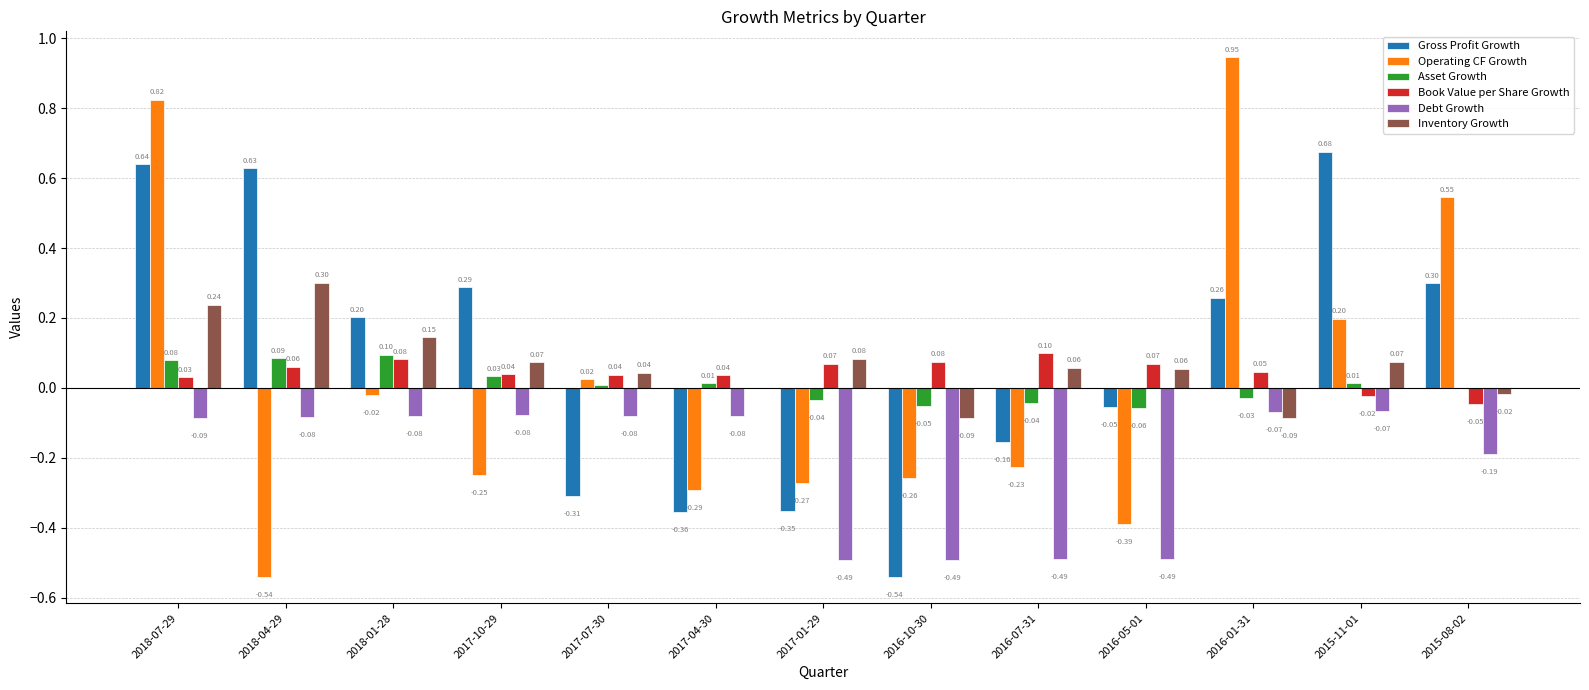

Between 2018-04-29 and 2017-01-29, which series saw the biggest shift?

Gross Profit Growth